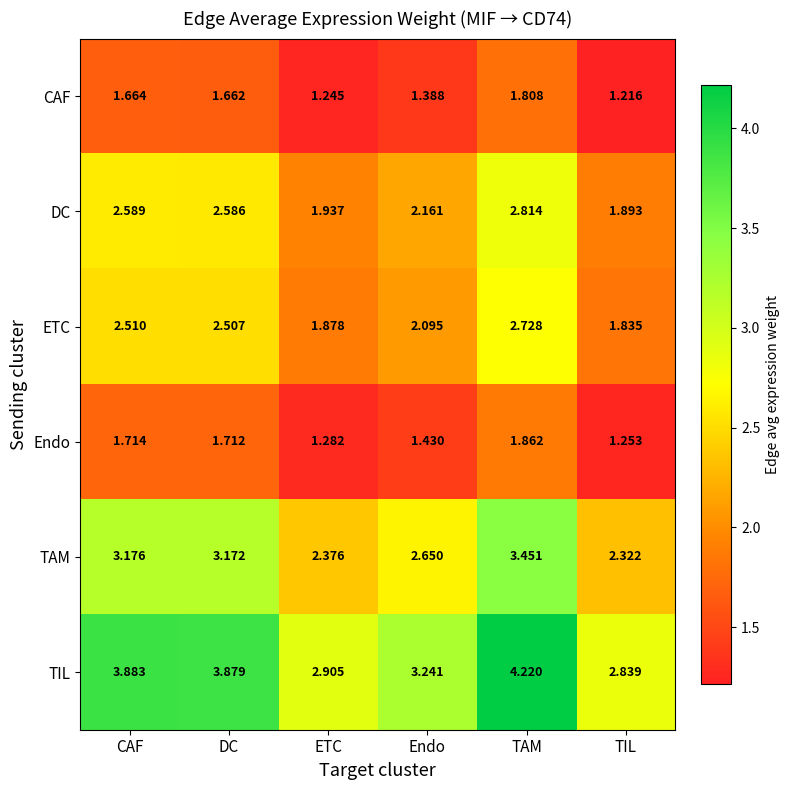

Which category has the lowest value across all series?

TIL